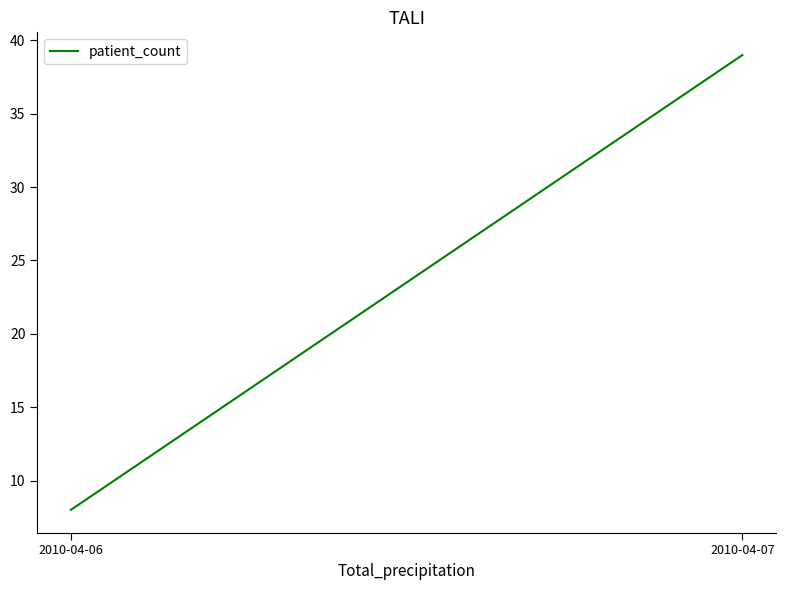

Reading right to left, list all the values displayed in this chart.

2010-04-07=39	2010-04-06=8